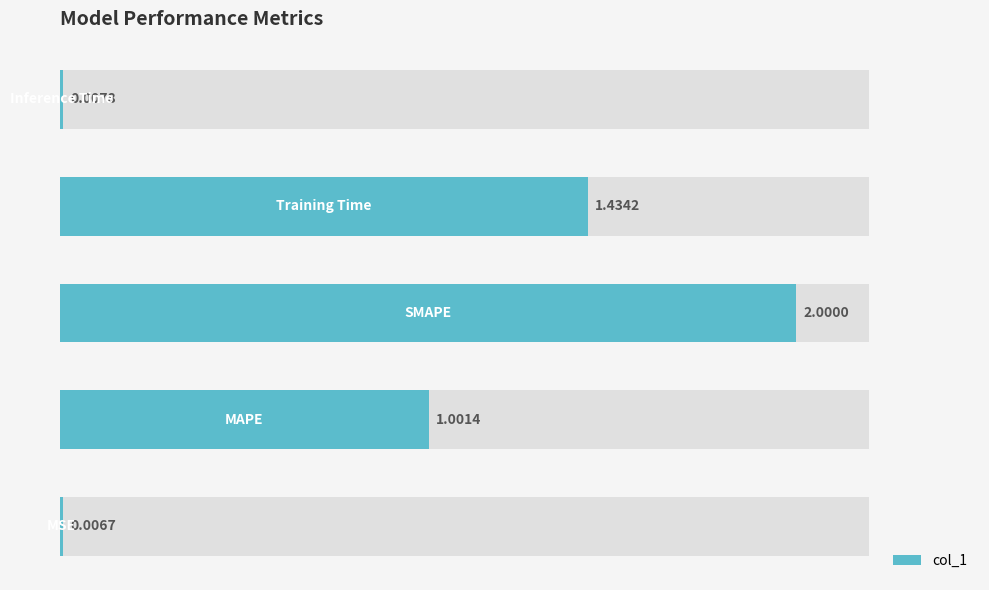

Which has a higher value, 1.5 or 0.5?

1.5